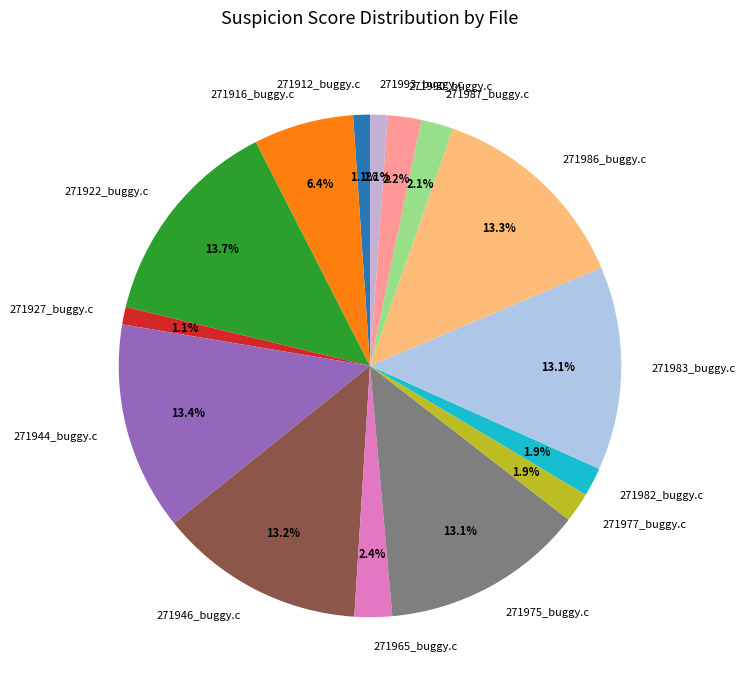

Combined, what portion of the pie is 271977_buggy.c and 271982_buggy.c?

3.8%